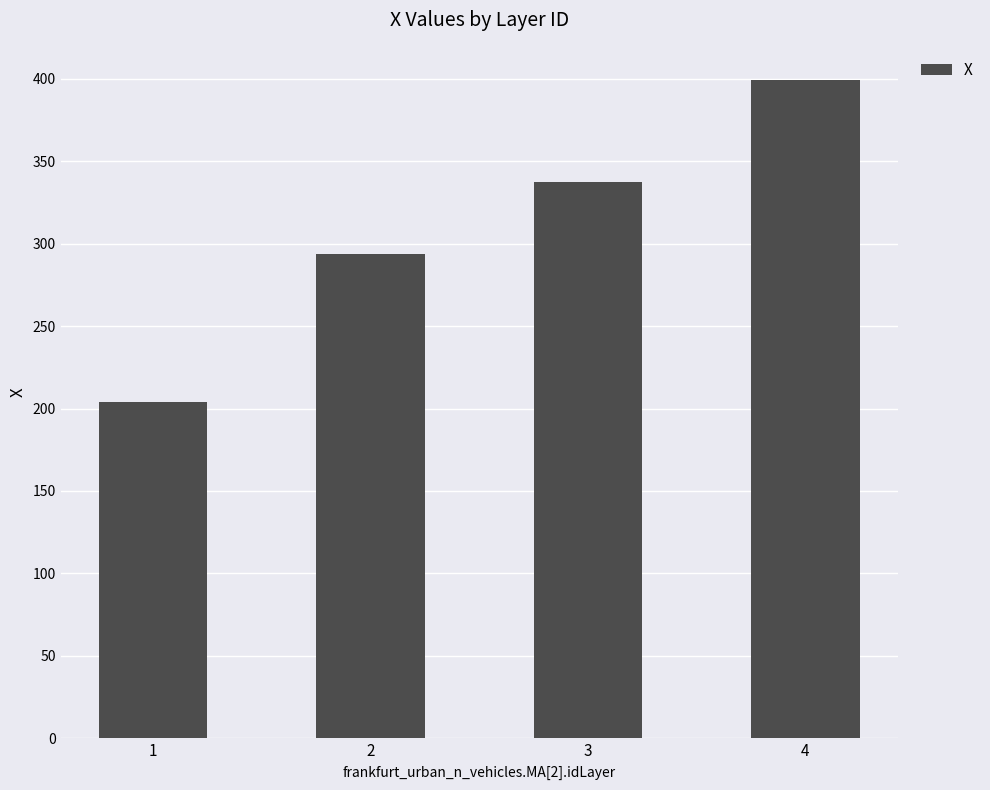

Reading right to left, list all the values displayed in this chart.

399.3	337.3	293.6	203.9